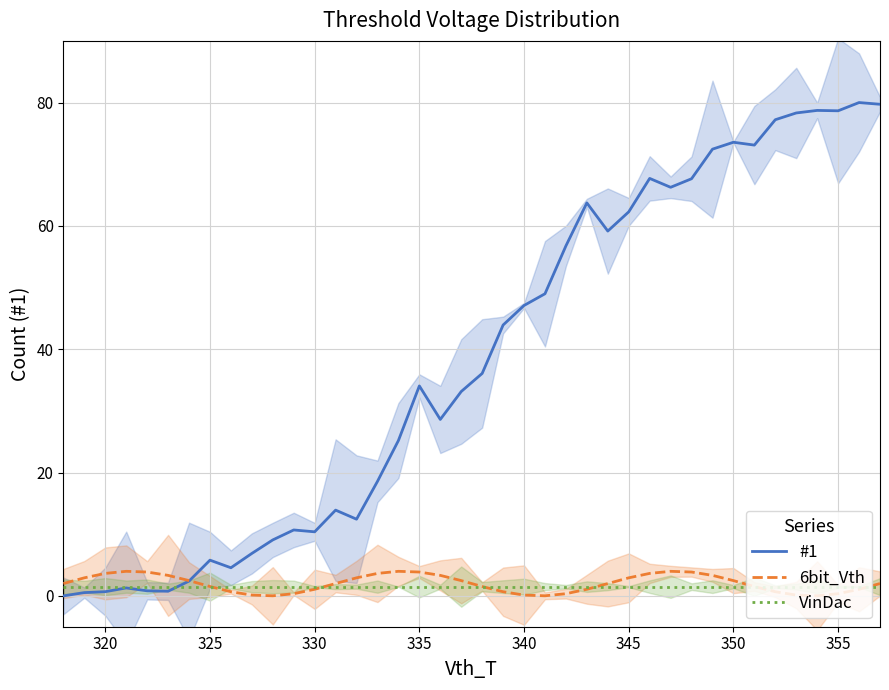

The 6bit_Vth series shows 2.9 at 345. True or false?

True